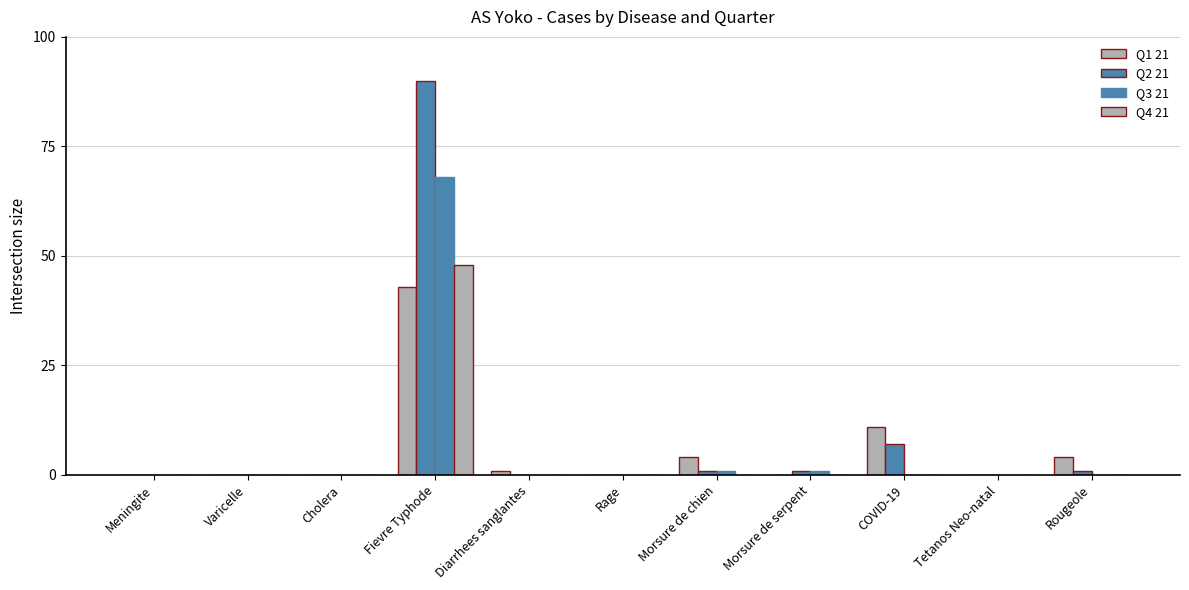

Does the chart contain stacked bars?

No